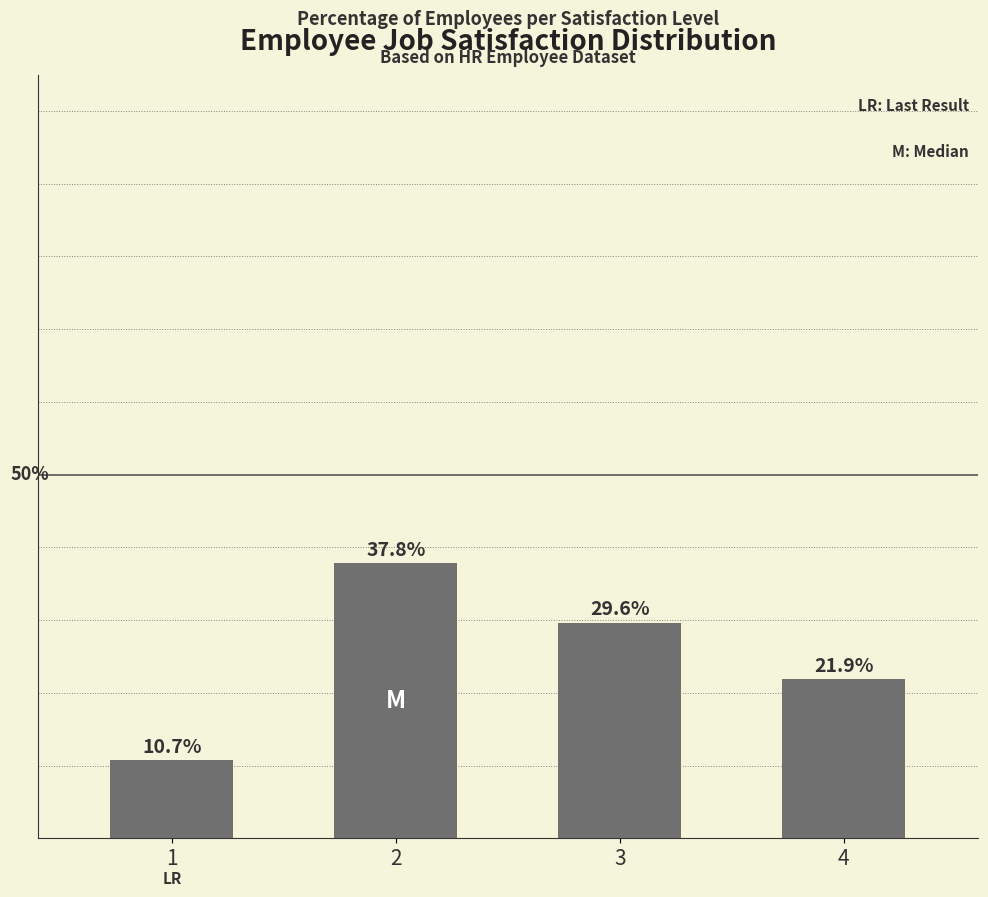

Rank the categories by value from lowest to highest.

1, 4, 3, 2